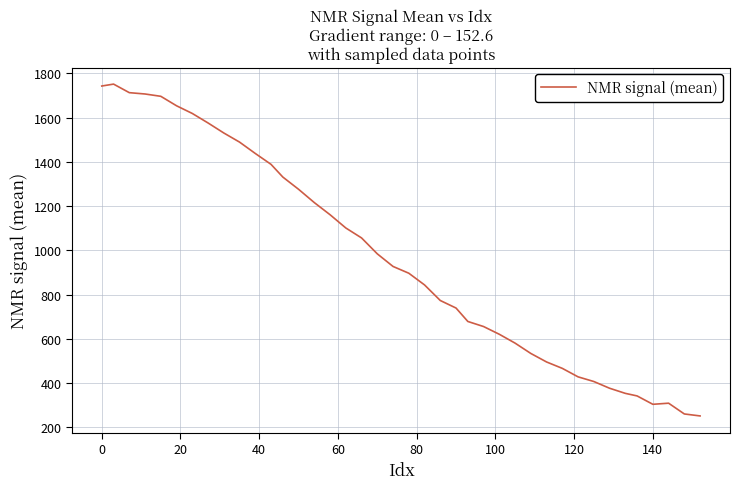

What is the greatest value displayed?

1751.9